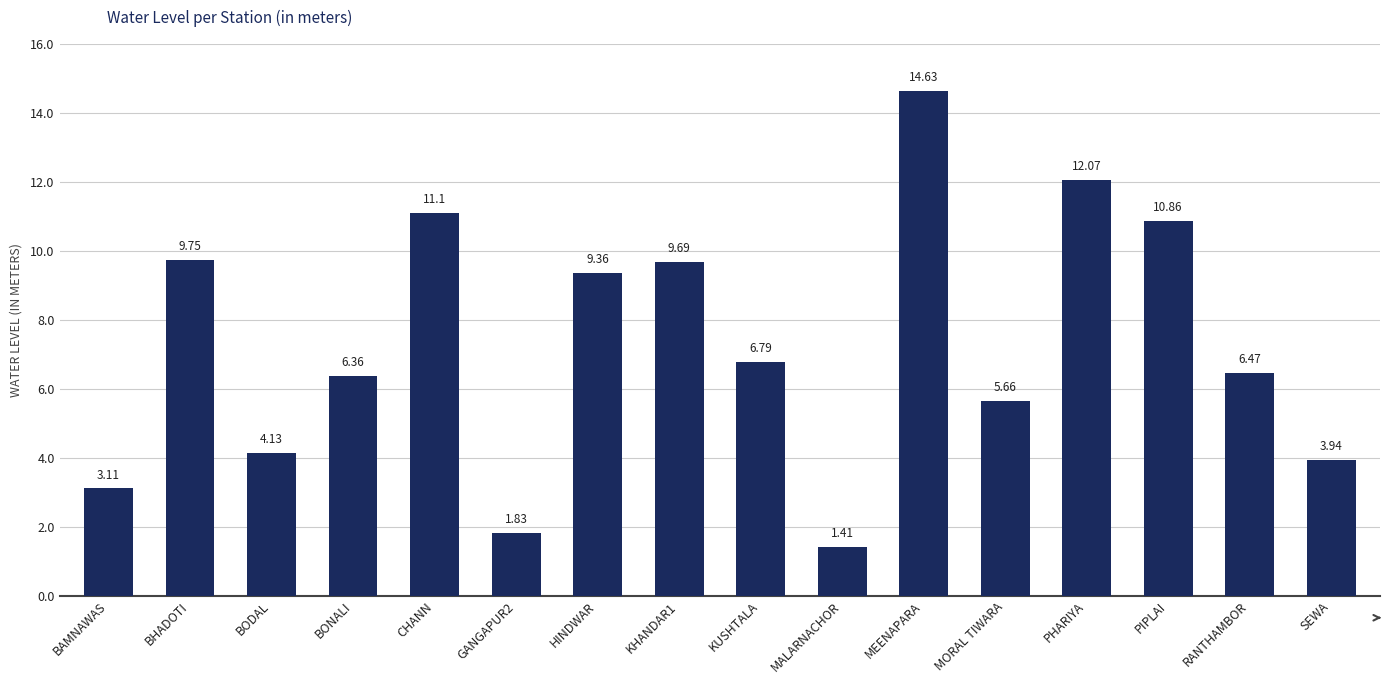

What is the ratio of the value at KUSHTALA to the value at PHARIYA?

0.6